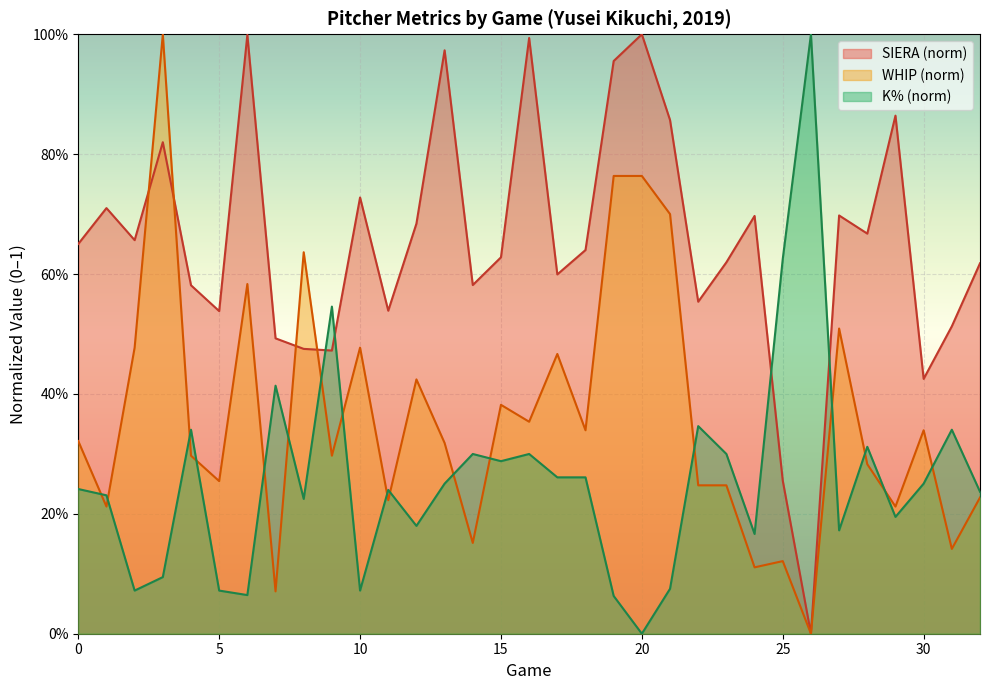

How many interior local peaks does the SIERA series have?

10